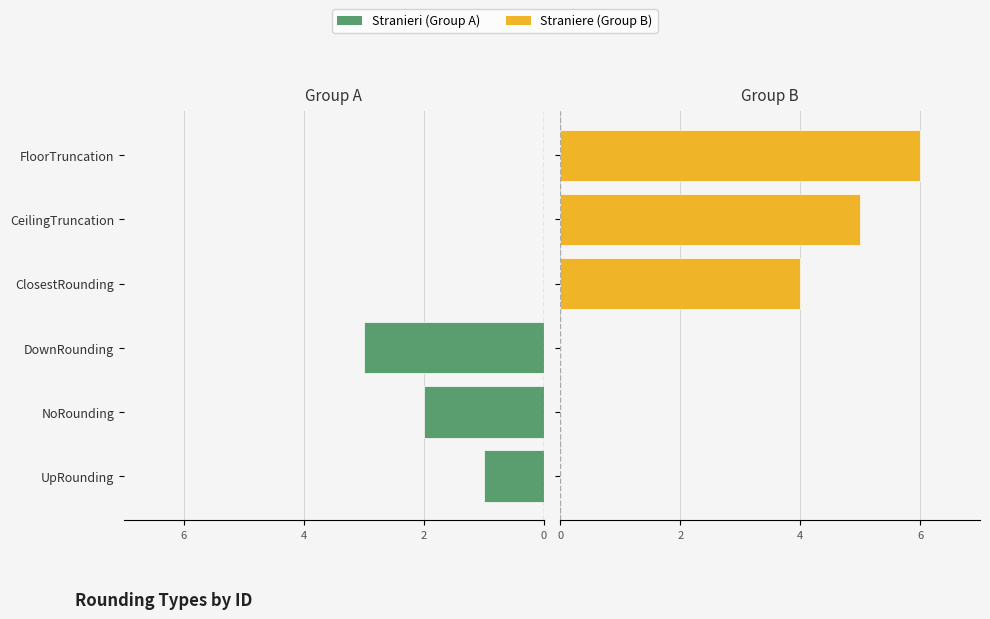

What is the approximate value of UpRounding / NoRounding / DownRounding at UpRounding?

-1